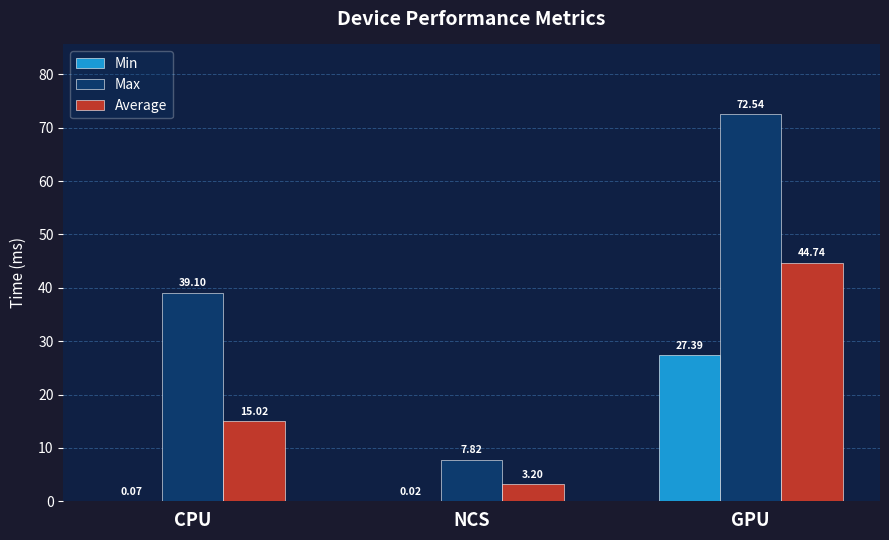

Which label corresponds to the largest value in the chart?

GPU